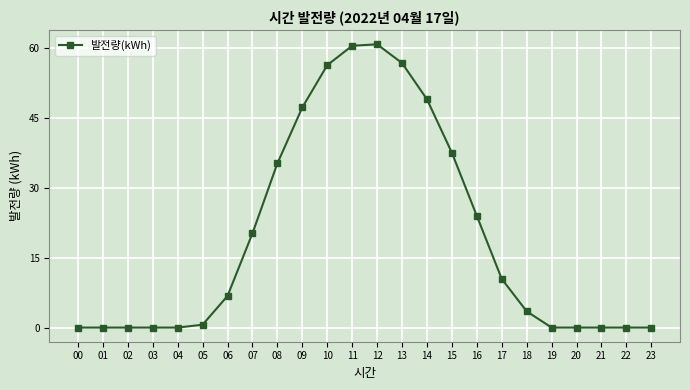

True or false: the data shows 33.8 at 16.

False